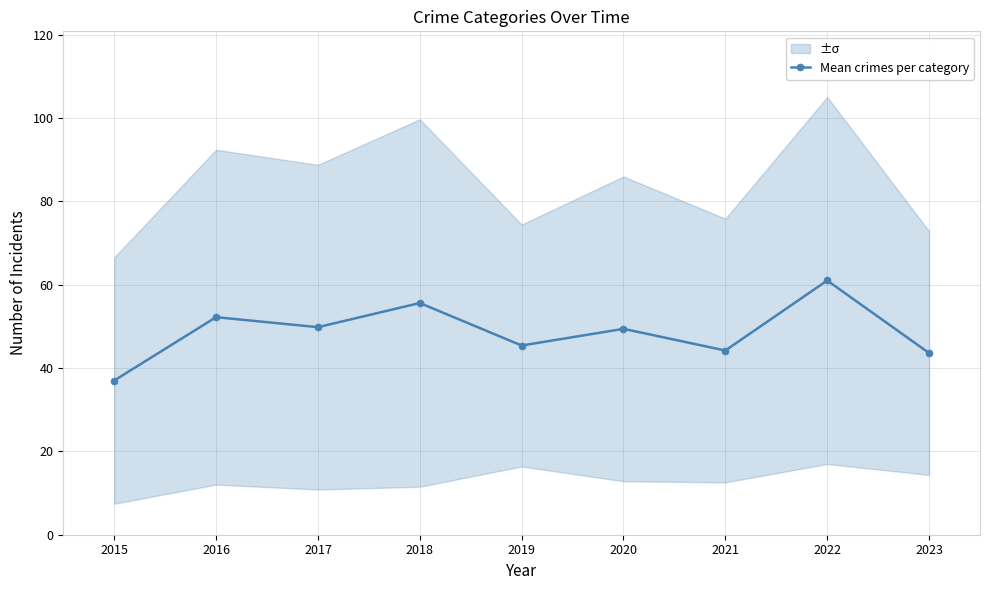

Reading left to right, list all the values displayed in this chart.

37.0	52.2	49.8	55.6	45.4	49.4	44.2	61.0	43.6